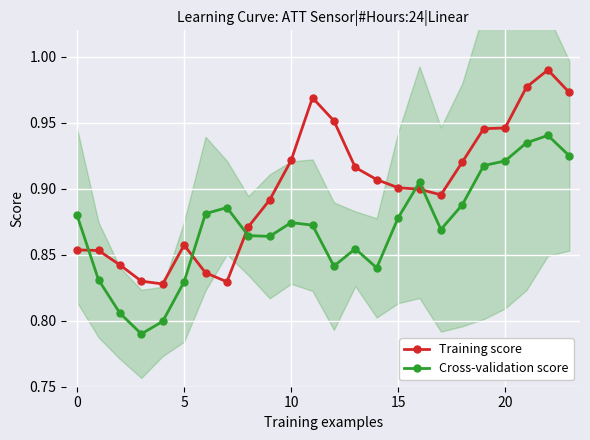

Which series changed the most between 11 and 16?

Training score